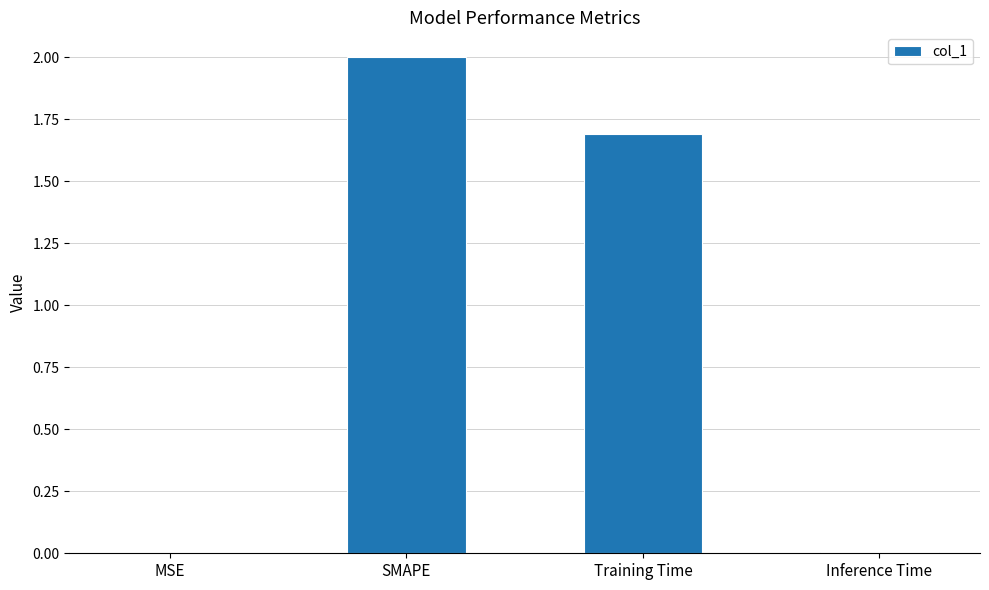

Which category has the highest value across all series?

SMAPE